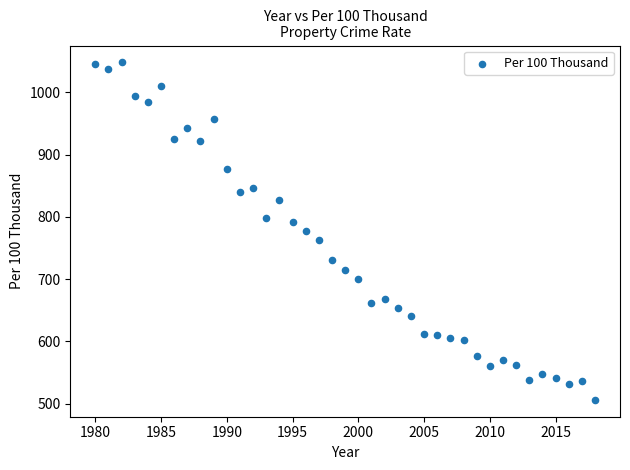

What is the range of X values (max minus min)?

38